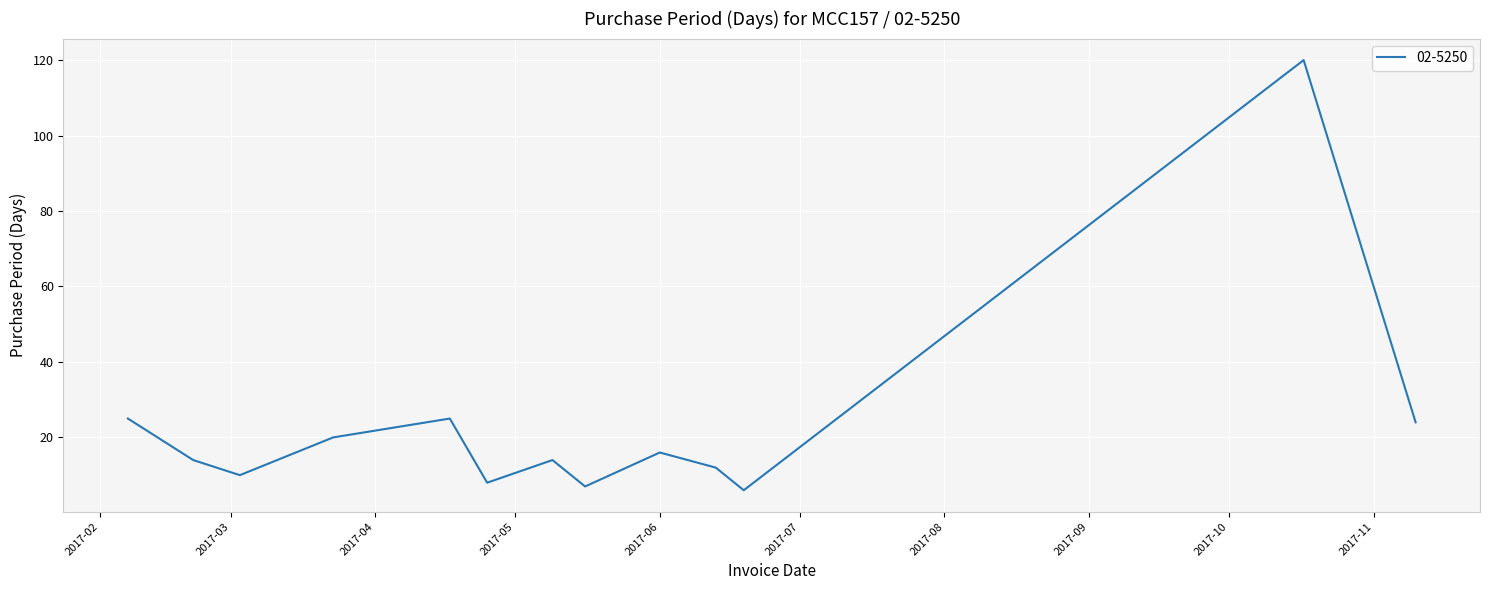

What is the difference between the maximum and minimum values?

114